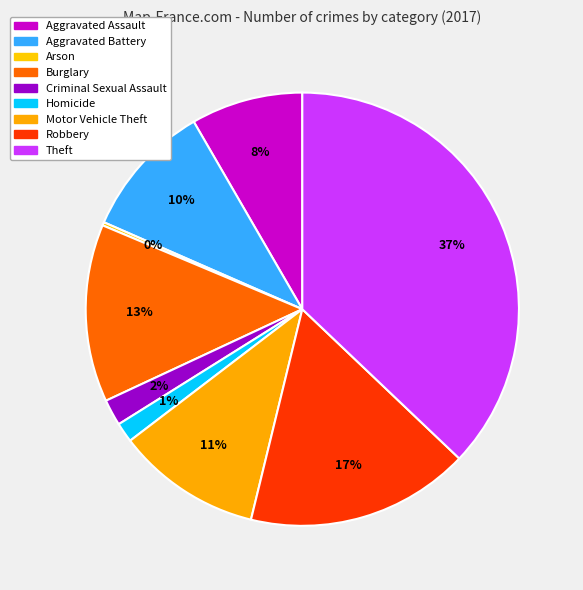

What percentage is the Robbery slice, to the nearest percent?

17%